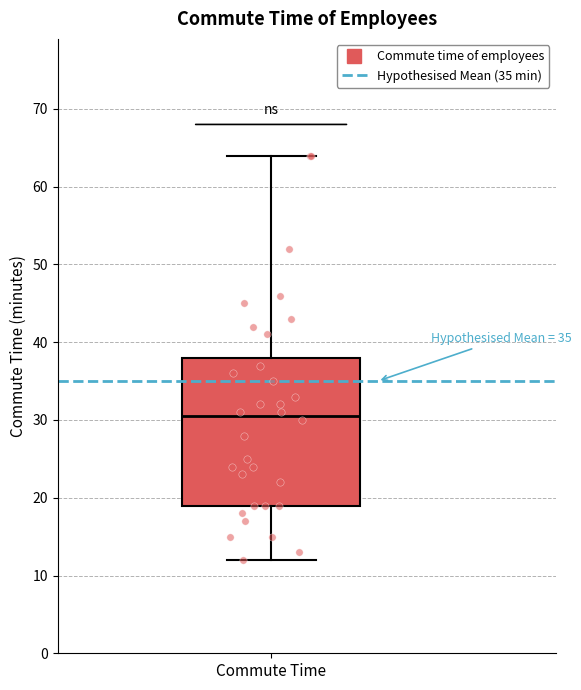

Where does the lower whisker of the box for Commute Time end on the y-axis? The values are not printed on the chart, so give them approximately, as read against the axis.

12